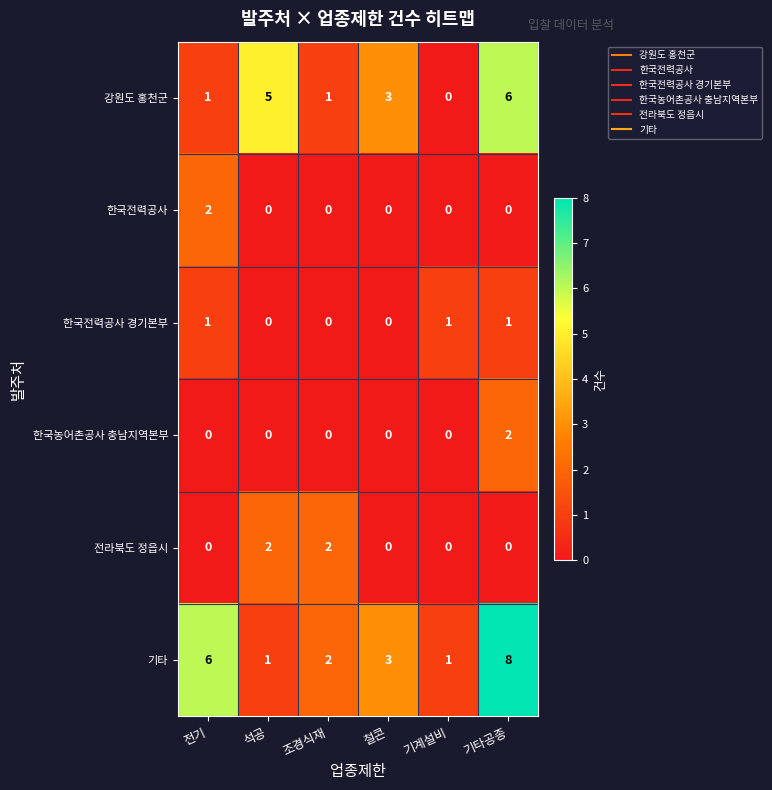

Which series has the widest spread of values?

기타